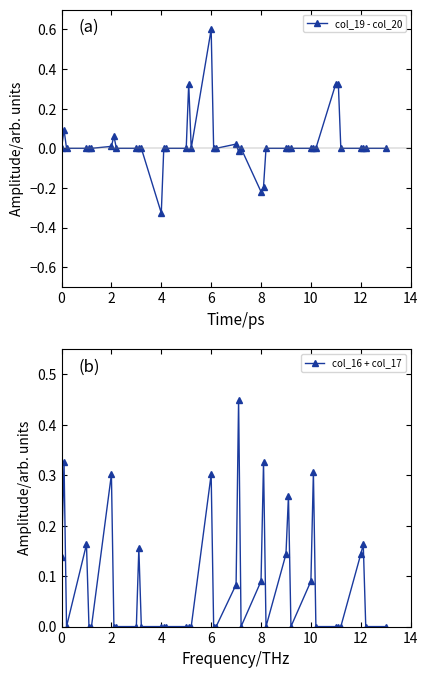

True or false: col_19 - col_20 has more than 1 points higher than both neighbors.

True